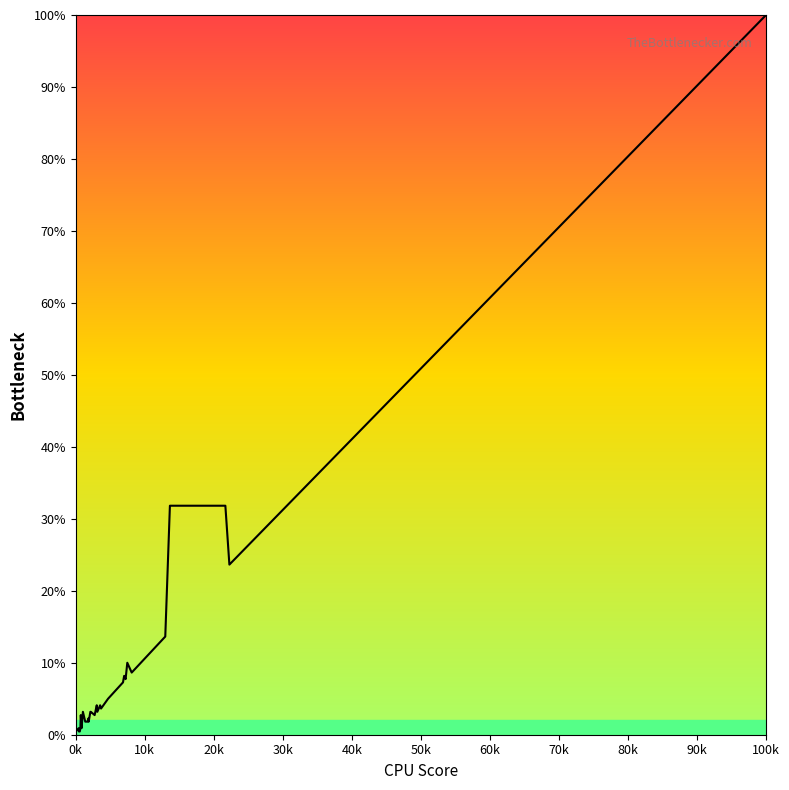

How many distinct data groups are displayed?

1